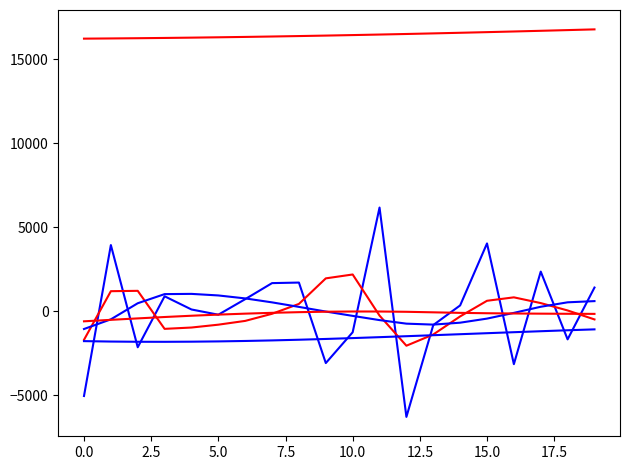

How many lines are shown in the chart?

6